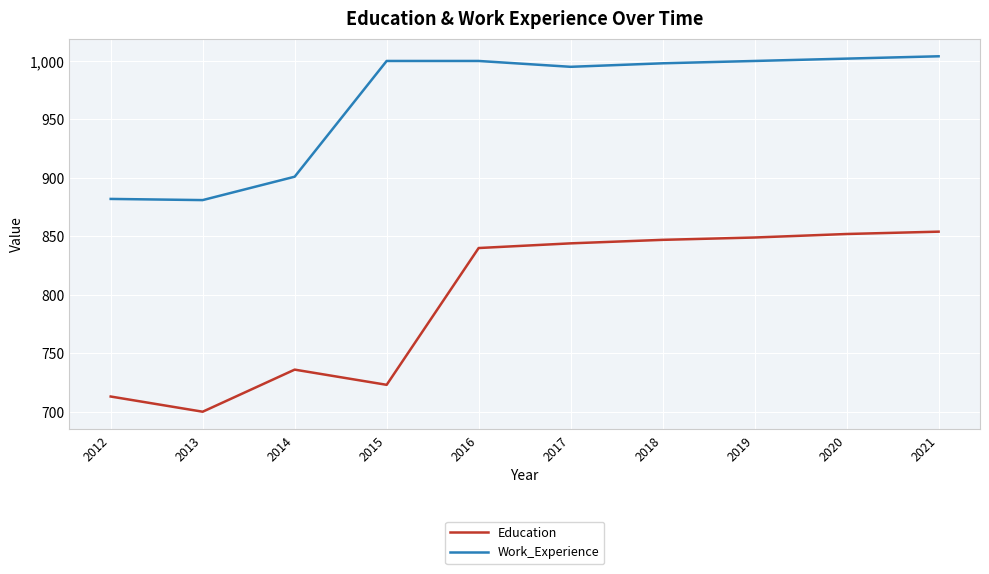

Rank the series by their maximum value, from lowest to highest.

Education, Work_Experience